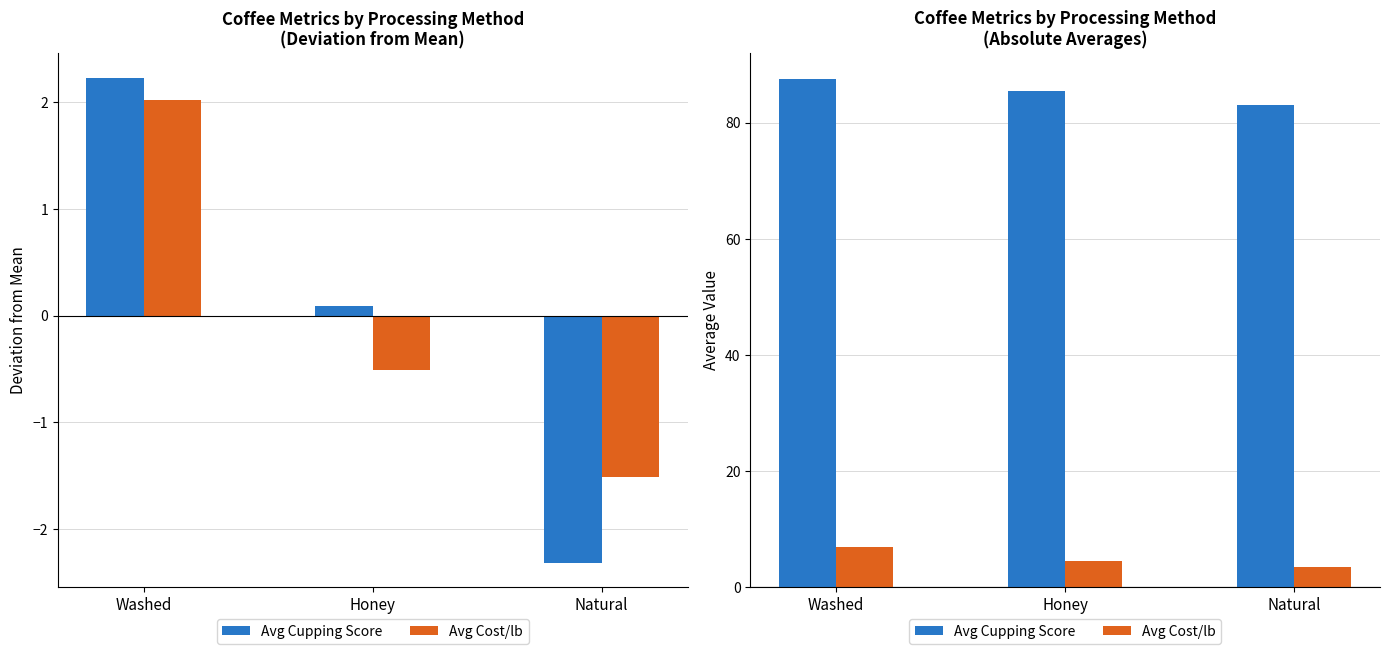

Which series has the widest spread of values?

Avg Cupping Score